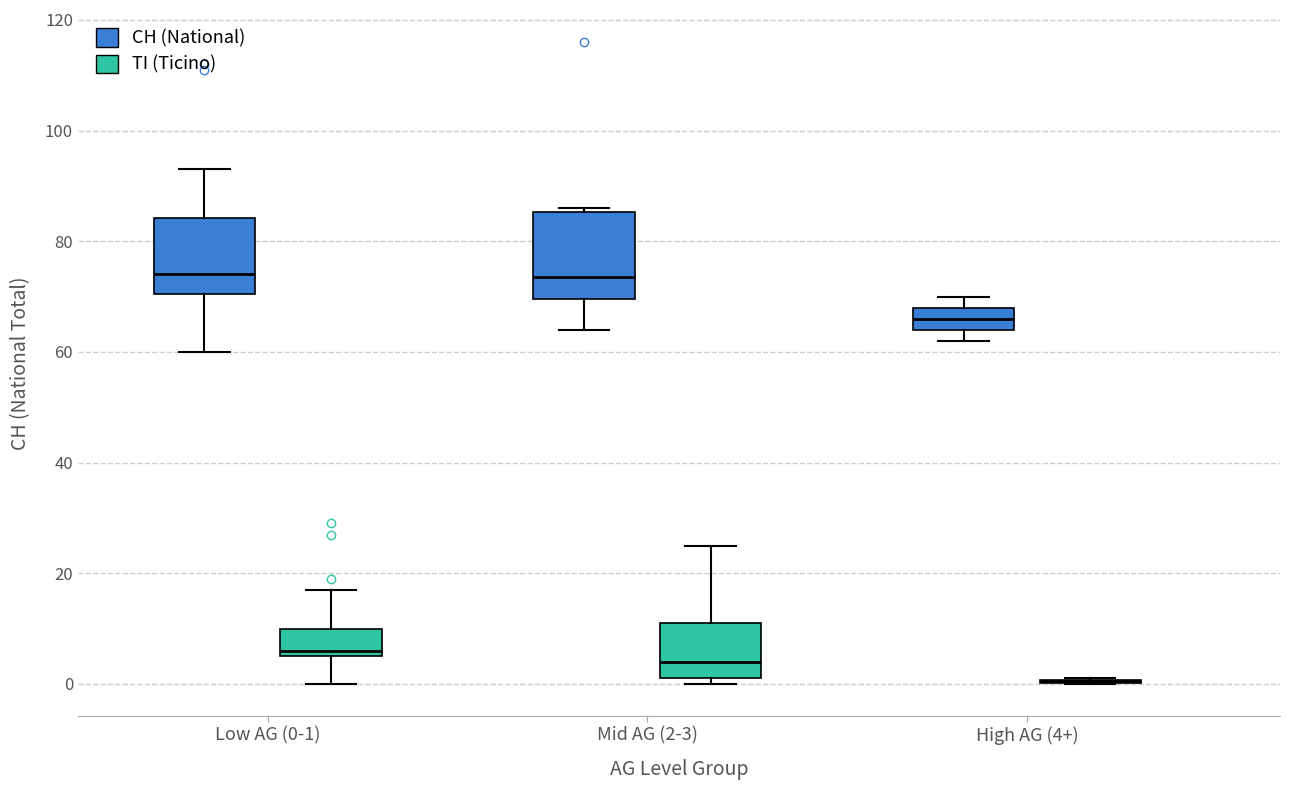

Which box is the tallest, from its lower edge to its upper edge?

Mid AG (2-3) (CH (National))